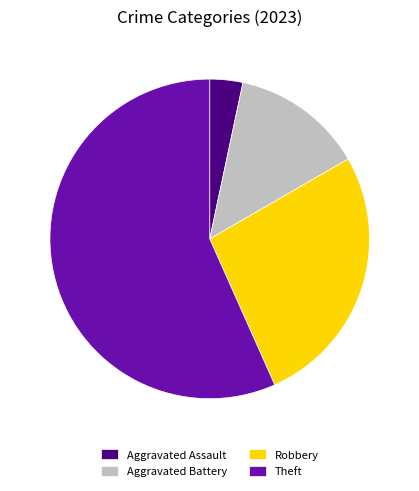

Is there any slice that represents more than half of the pie?

Yes